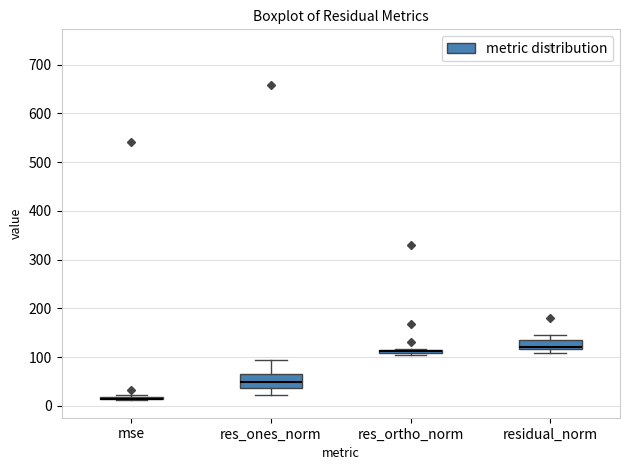

Where is the lower edge of the box for res_ortho_norm on the y-axis? The values are not printed on the chart, so give them approximately, as read against the axis.

110